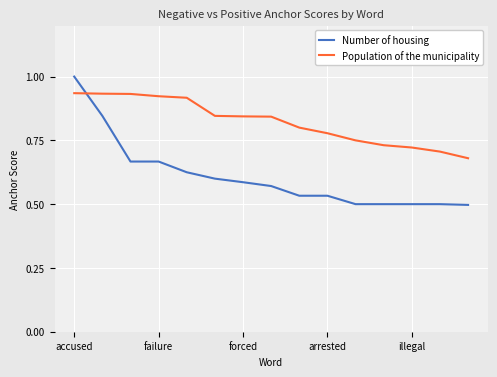

Rank the series by their maximum value, from lowest to highest.

Population of the municipality, Number of housing